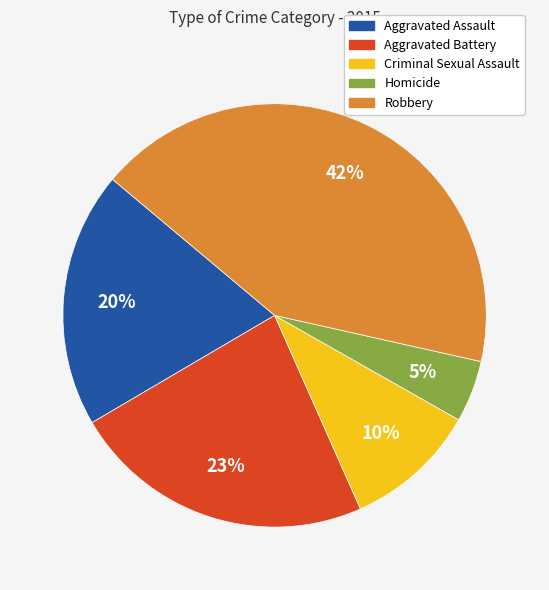

Do Homicide and Criminal Sexual Assault together represent more than half of the pie?

No